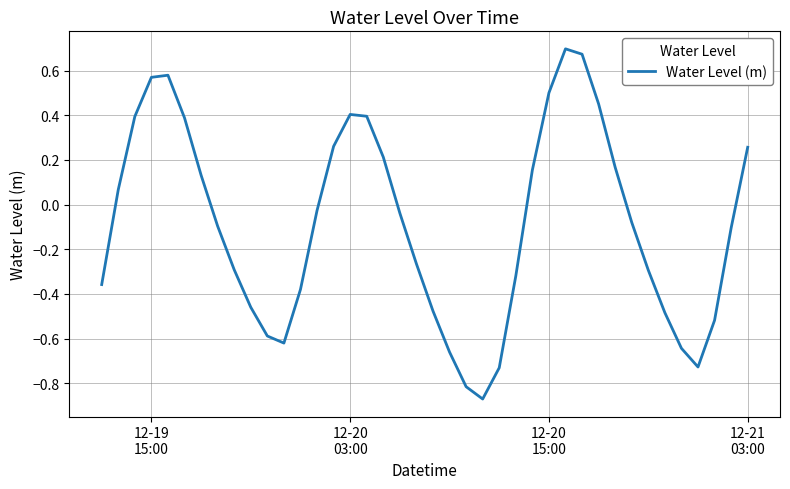

What is the difference between the maximum and minimum values?

1.6